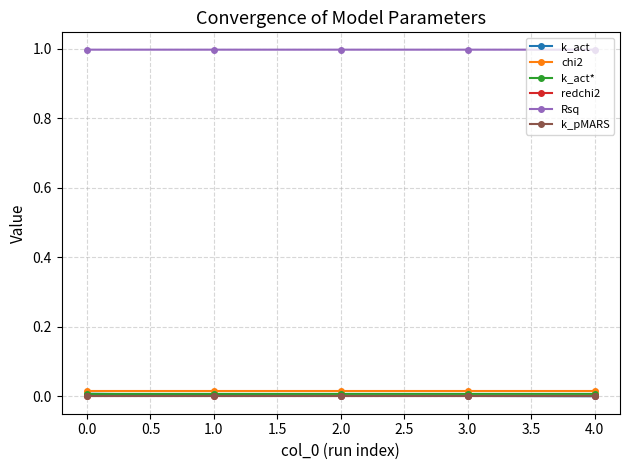

True or false: chi2 and k_act* cross at least once.

False